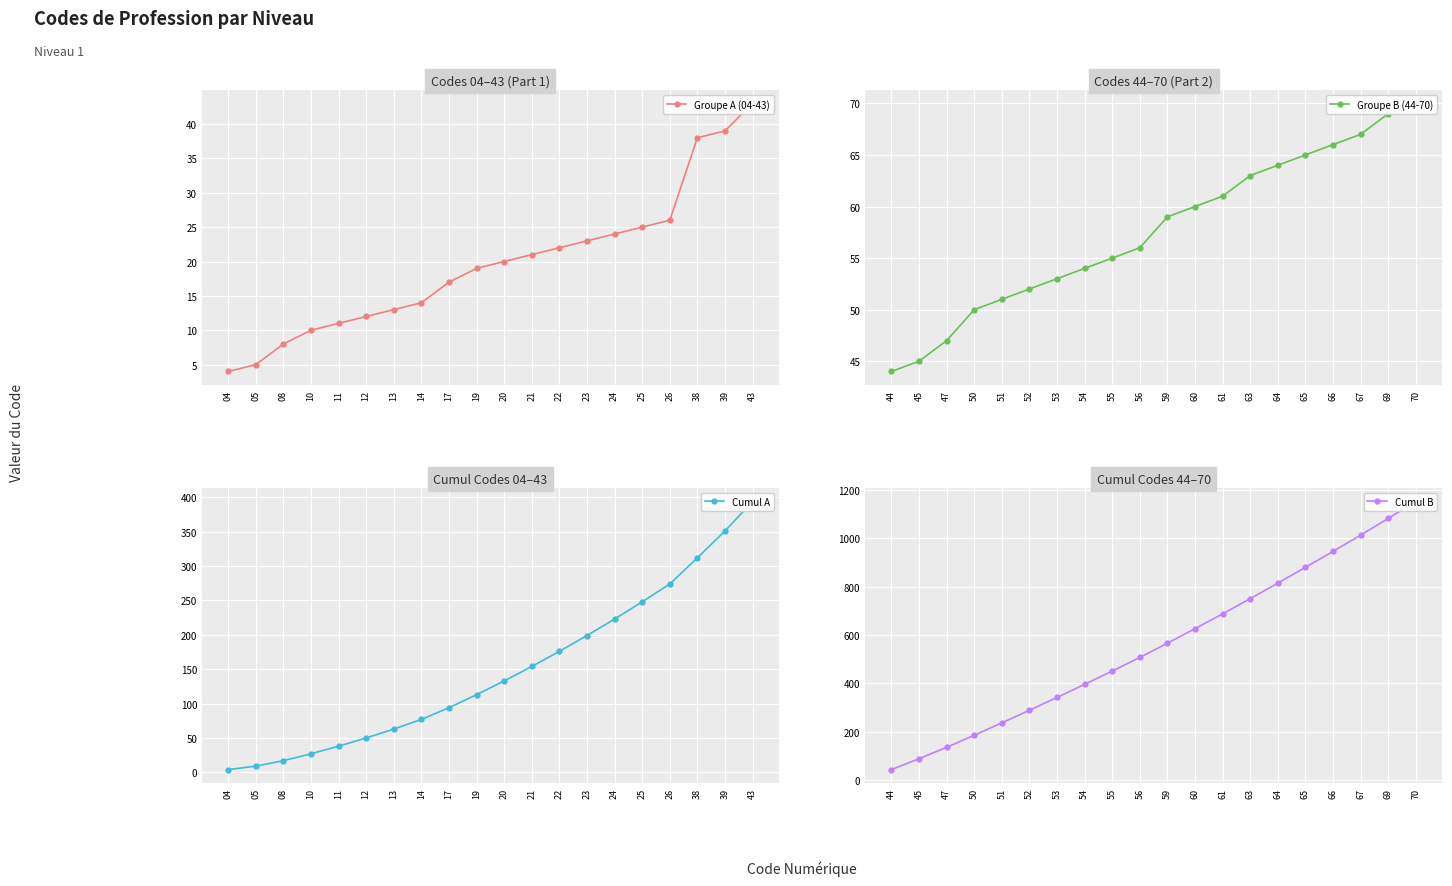

Is this an area chart (filled region under the line)?

No